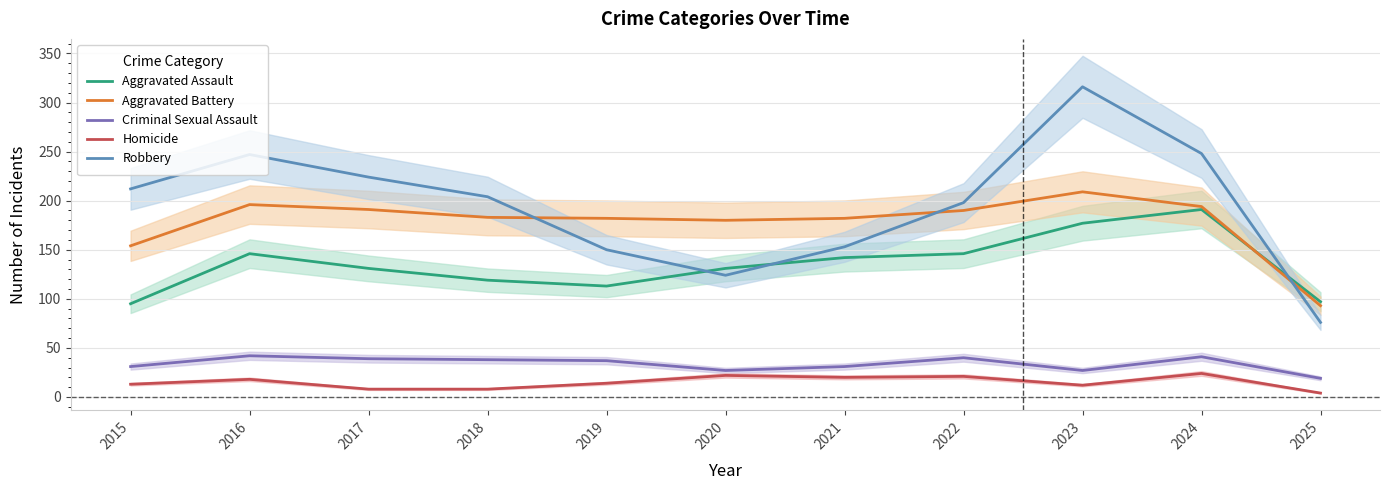

True or false: Aggravated Assault and Homicide intersect in this chart.

False